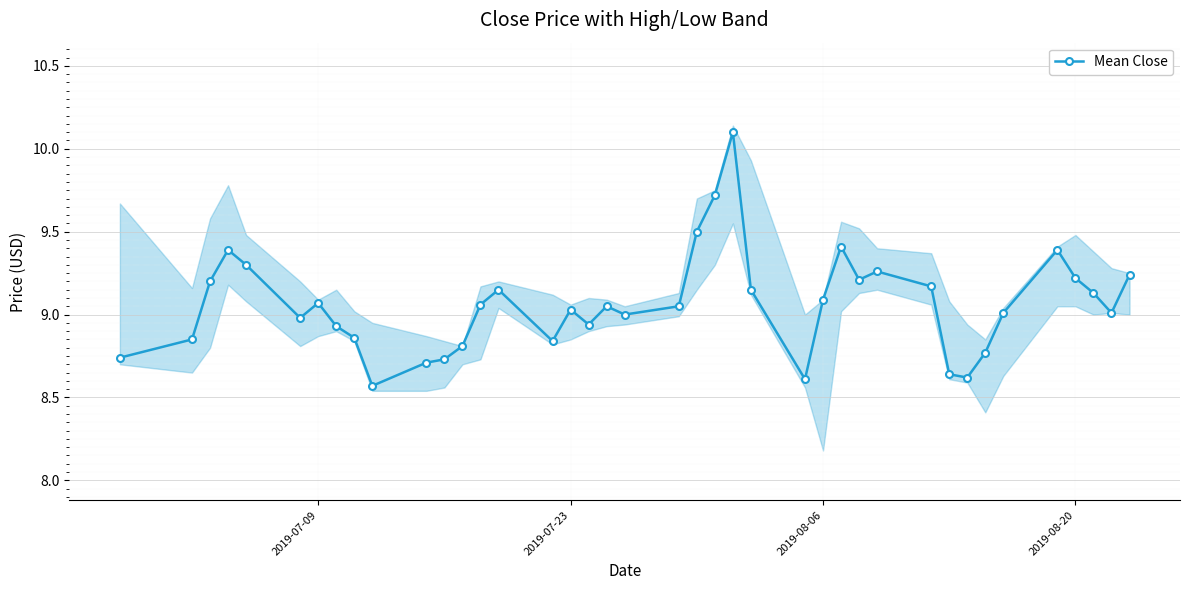

True or false: Mean Close has more than 1 interior local peaks.

True